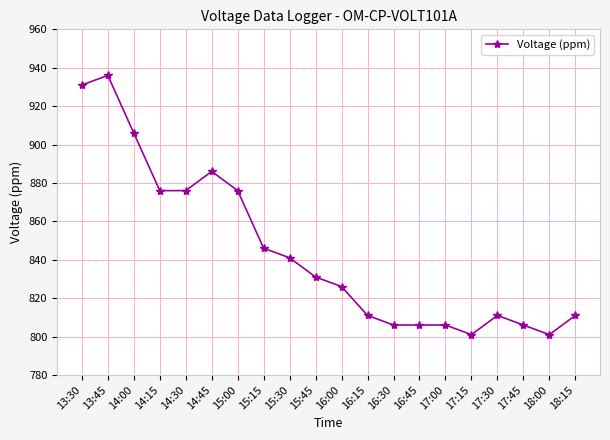

Approximately how many times larger is the value at 14:00 compared to 17:45?

1.1